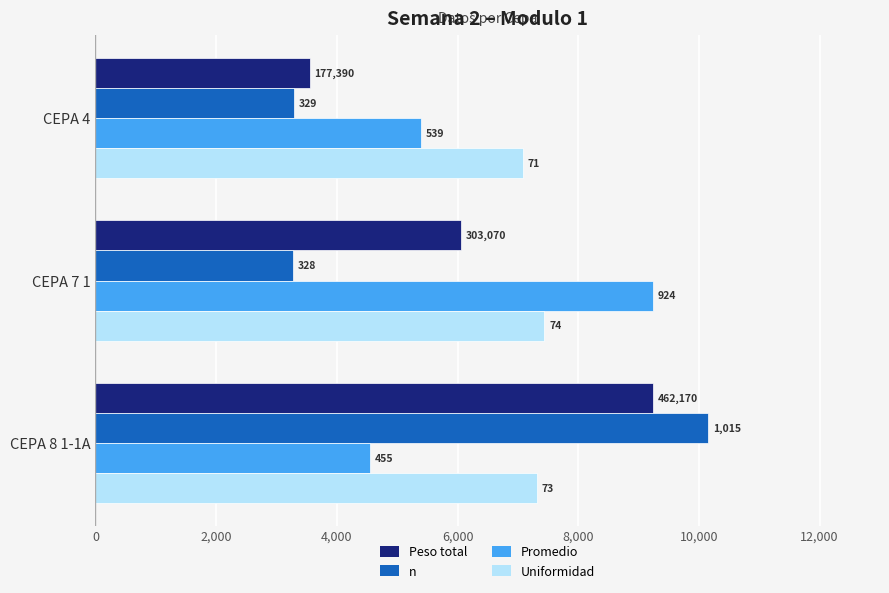

What are all the series names shown in the legend?

Peso total, n, Promedio, Uniformidad